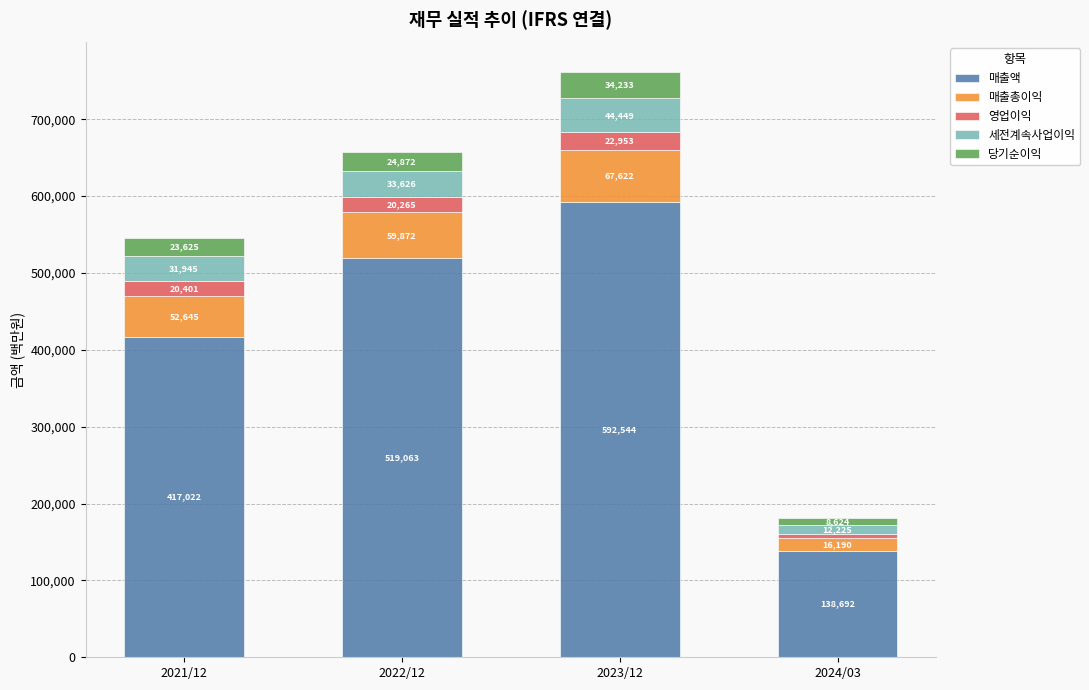

What is the maximum value for 매출액?

592544